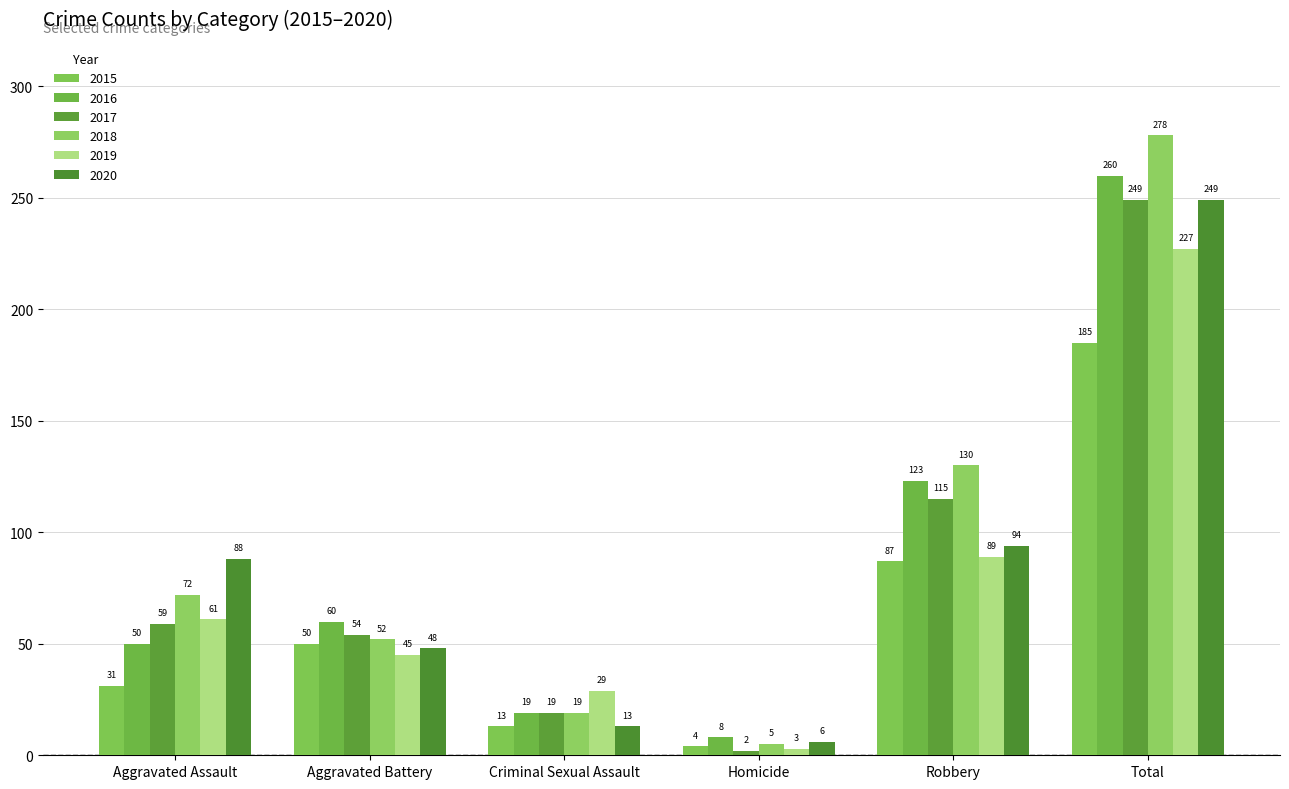

Is it true that 2020 equals 13 at Aggravated Battery?

False